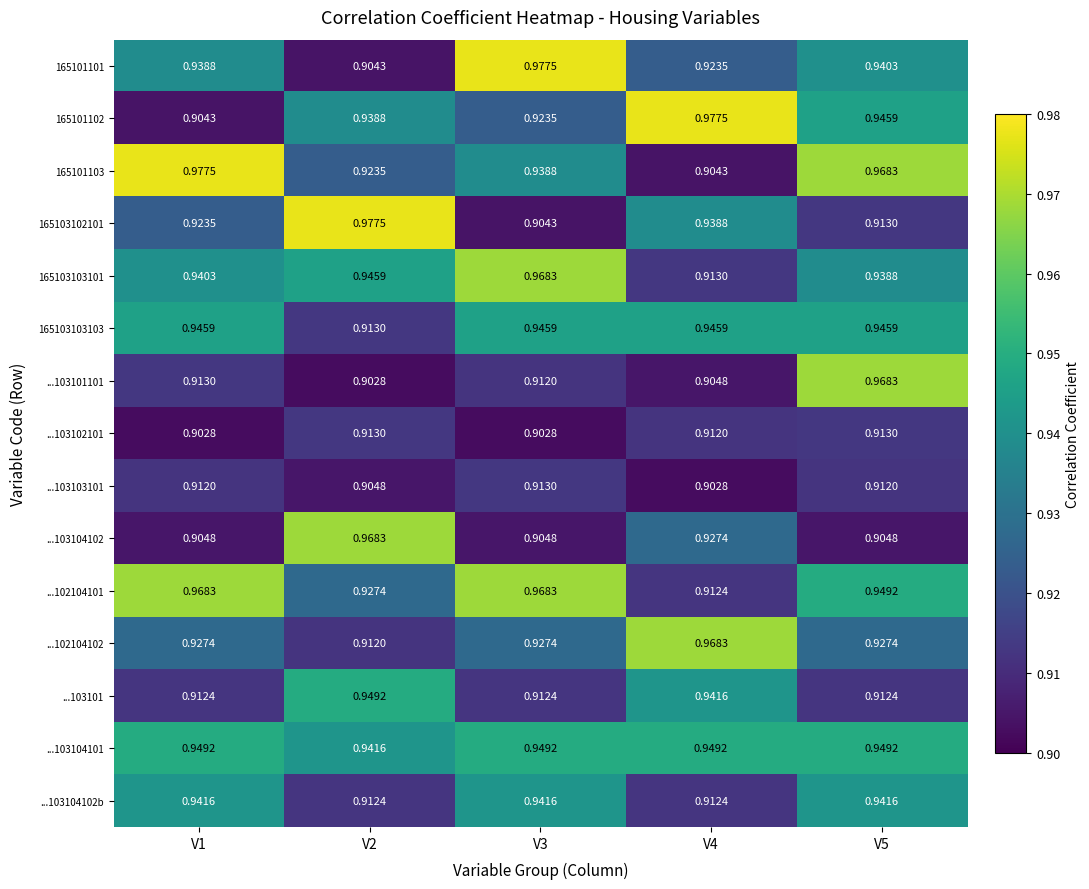

Is the value of 165101102 at V4 greater than the value of ...102104102 at V5?

Yes